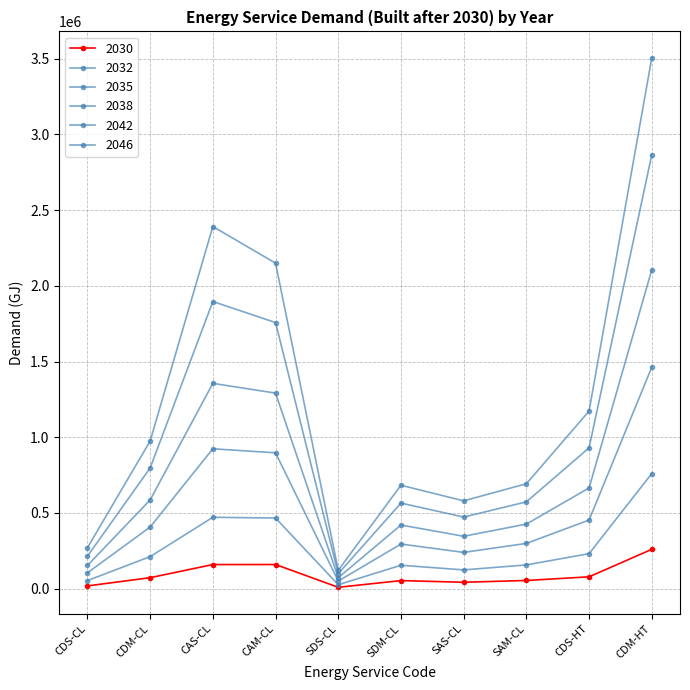

True or false: 2038 and 2042 intersect in this chart.

False